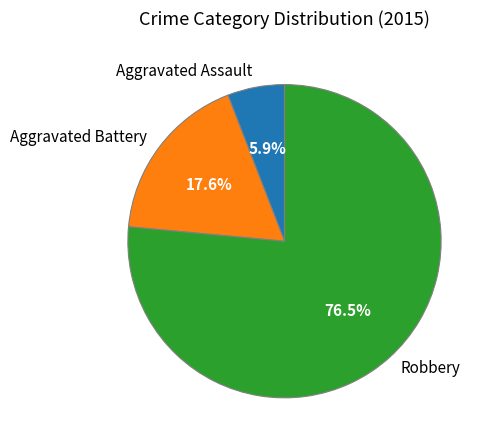

Rank the categories by value from highest to lowest.

Robbery, Aggravated Battery, Aggravated Assault